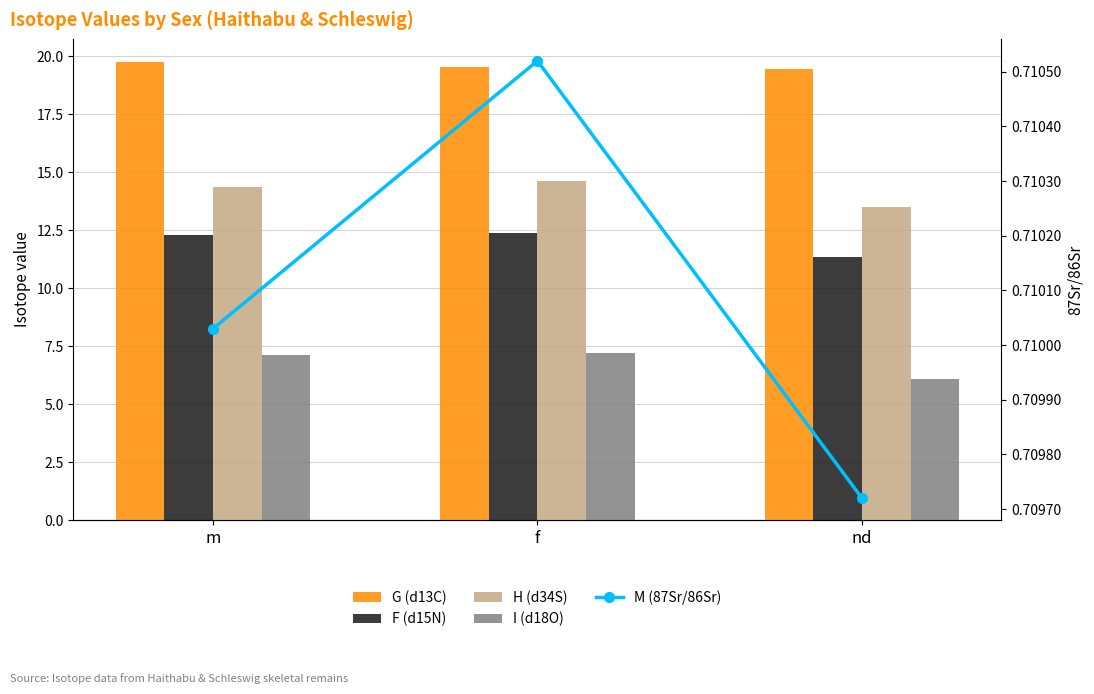

Reading right to left, what are all the values shown in this chart?

G (d13C): nd=19.4	f=19.6	m=19.8
F (d15N): nd=11.3	f=12.4	m=12.3
H (d34S): nd=13.5	f=14.6	m=14.4
I (d18O): nd=6.1	f=7.2	m=7.1
M (87Sr/86Sr): nd=0.7	f=0.7	m=0.7